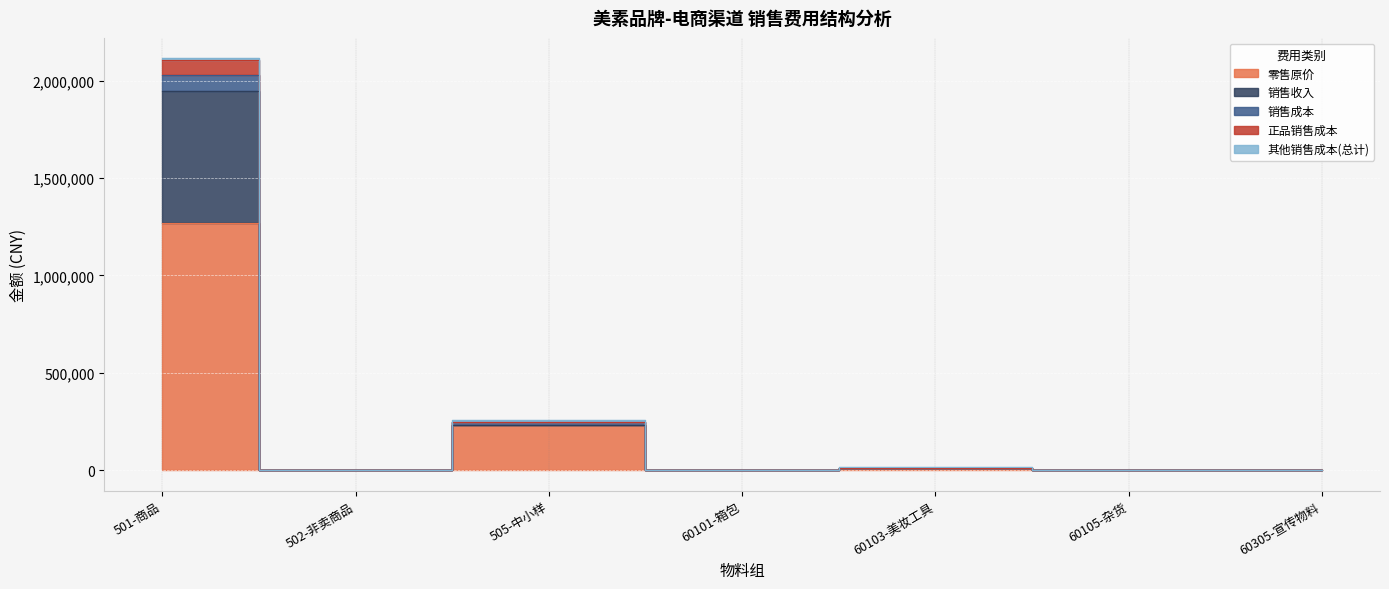

How many data points in 销售成本 are less than 3431?

3